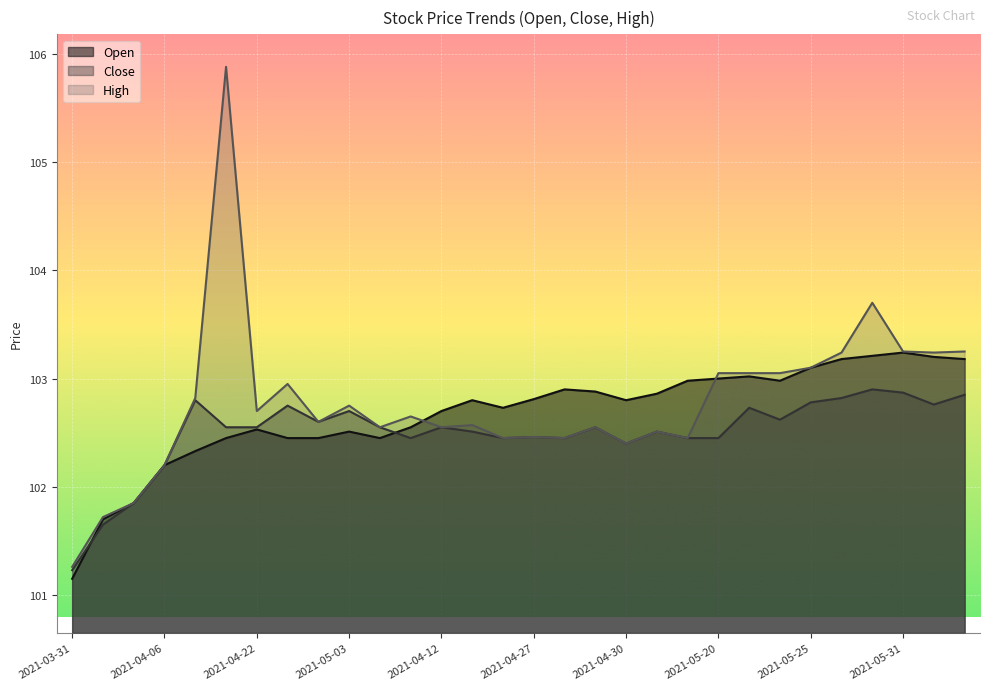

True or false: Close and High intersect in this chart.

False